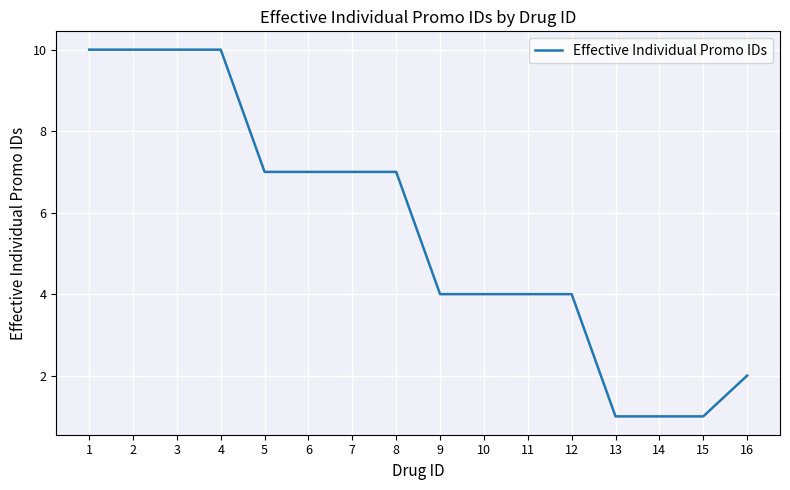

How many values are between 4 and 10?

12